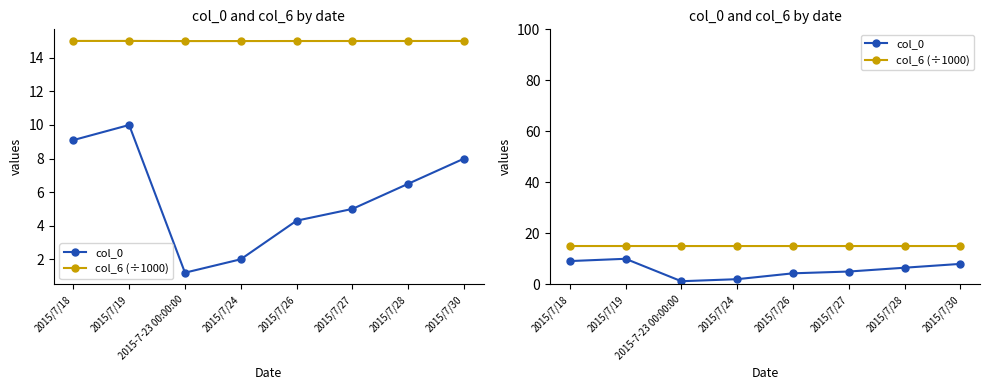

What is the minimum value shown in the chart?

1.2